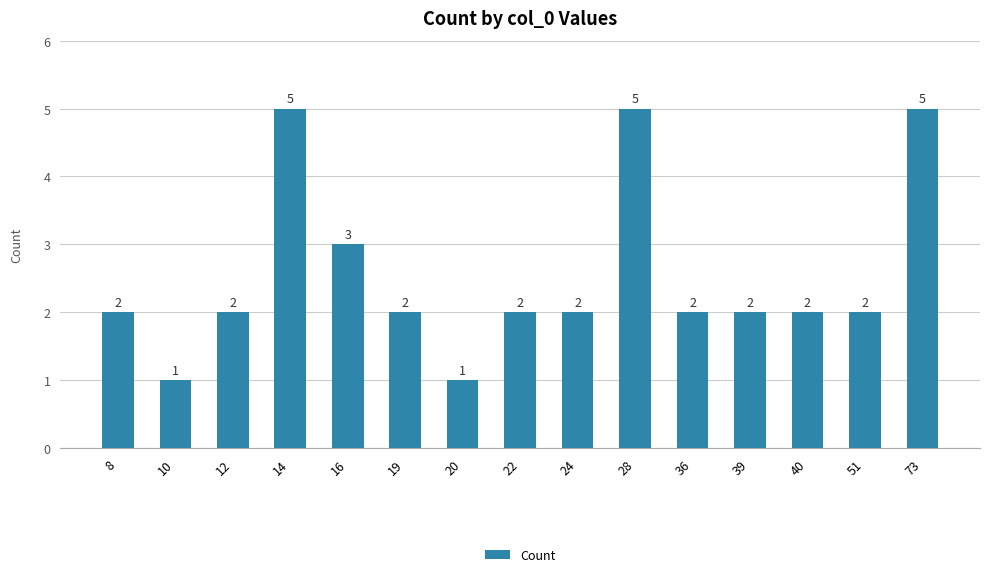

The chart shows a value of 5 at 73. True or false?

True